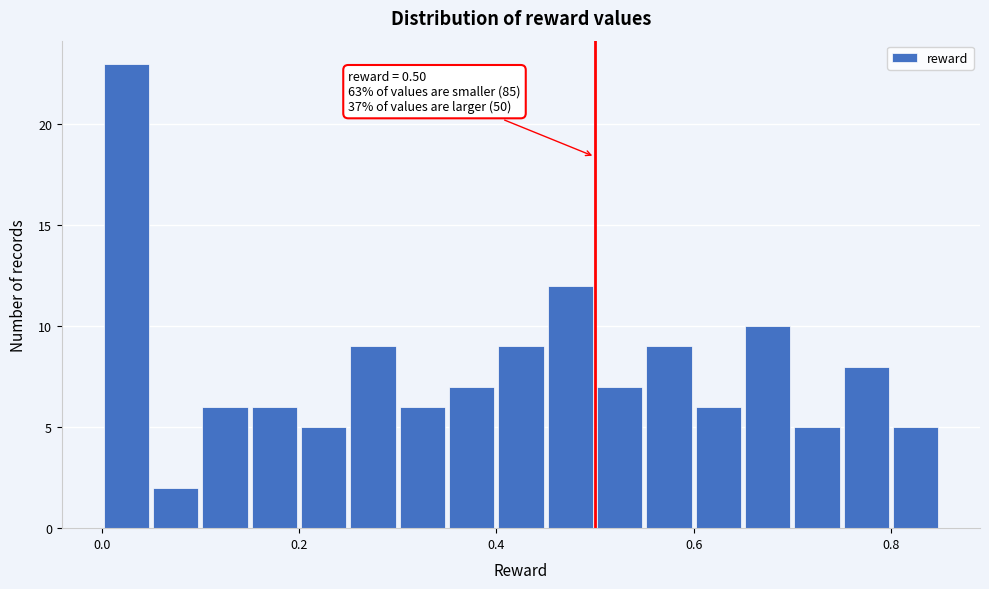

Read against the x-axis, roughly where is the centre of the tallest bar?

0.02